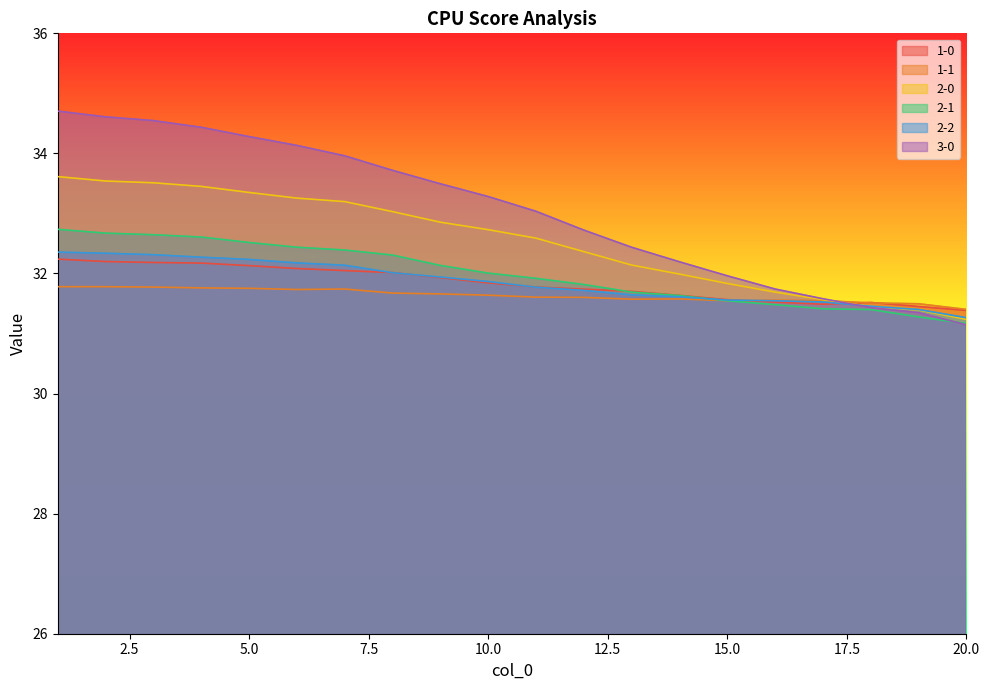

List the labels in order of 1-0 value, largest first.

1, 2, 3, 4, 5, 6, 7, 8, 9, 10, 11, 12, 13, 14, 15, 16, 18, 17, 19, 20